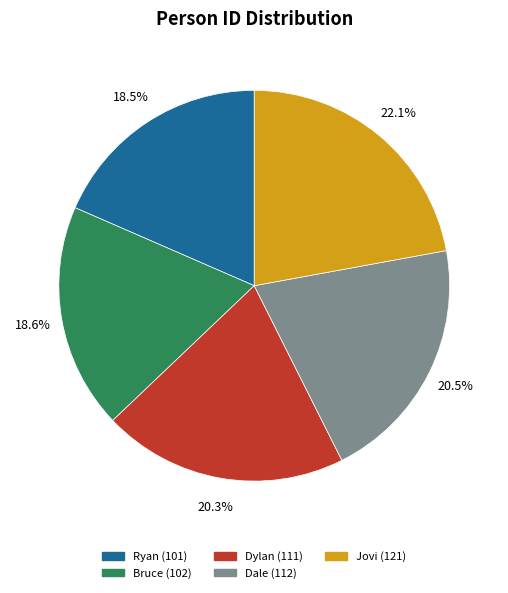

Count the number of slices in the pie.

5